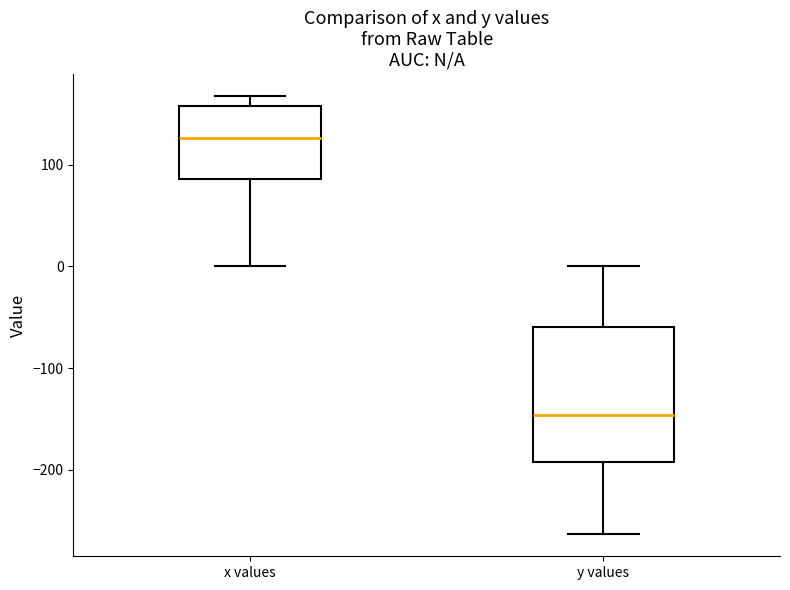

Reading left to right, transcribe this box plot: for each box, give where its median line is, the range the box spans, and where its two whiskers end, as read against the y-axis. The values are not printed on the chart, so give them approximately, as read against the axis.

x values: median 130, box 90 to 160, whiskers 0 to 170
y values: median -150, box -190 to -60, whiskers -260 to 0